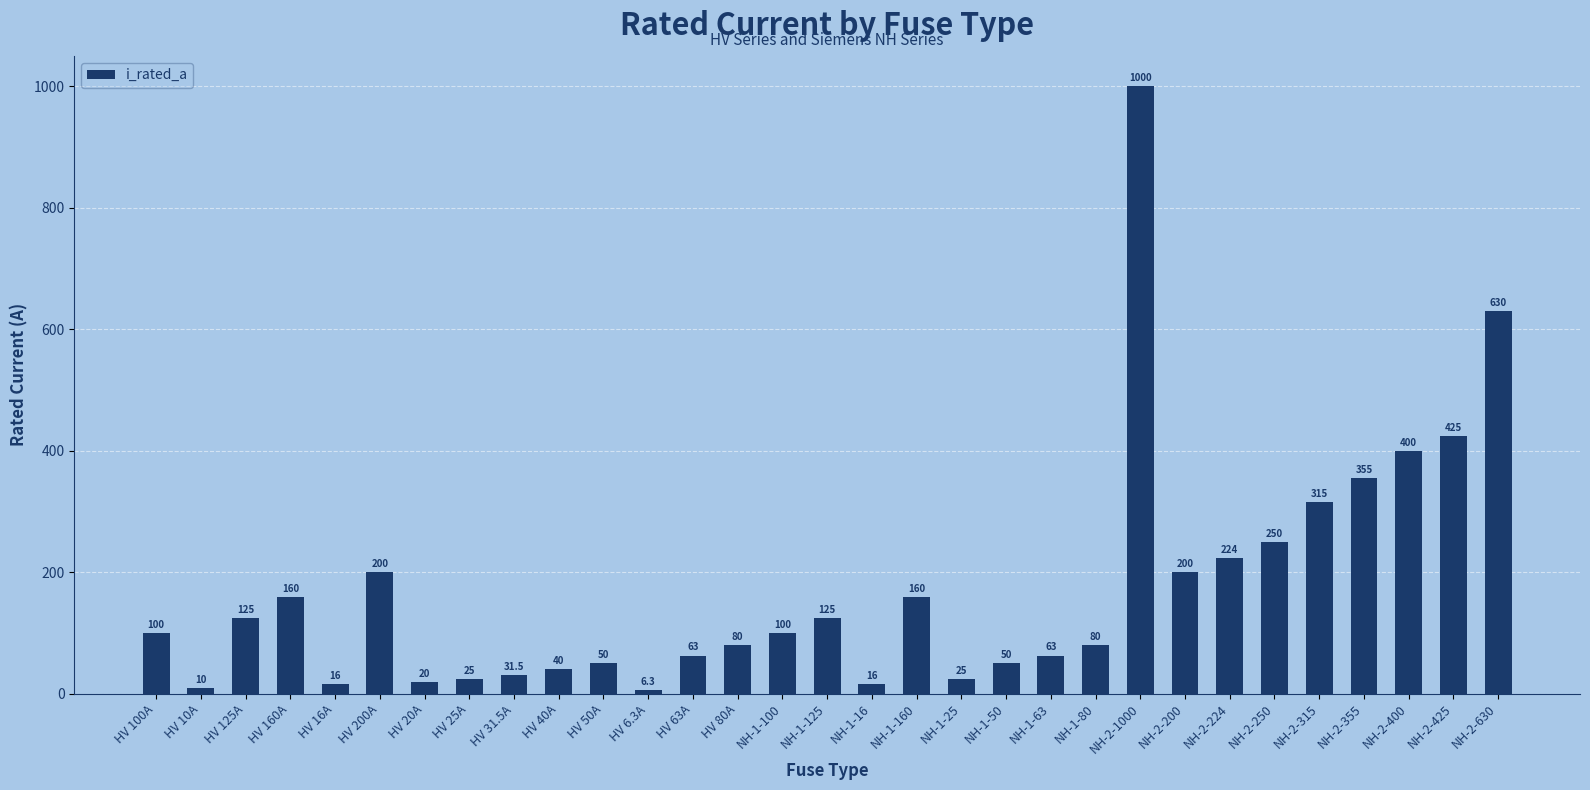

What is the ratio of the value at HV 160A to the value at NH-1-25?

6.4